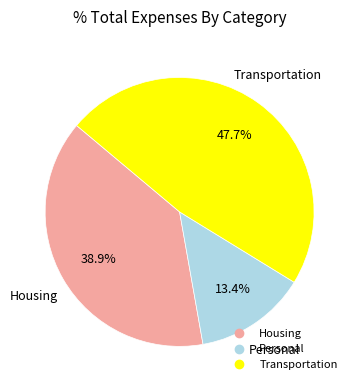

What portion of the pie excludes Housing?

61.1%